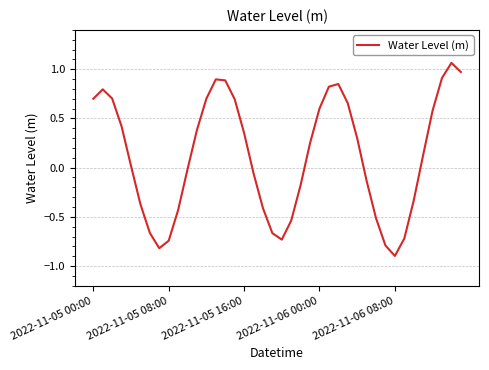

Is this an area chart (filled region under the line)?

No